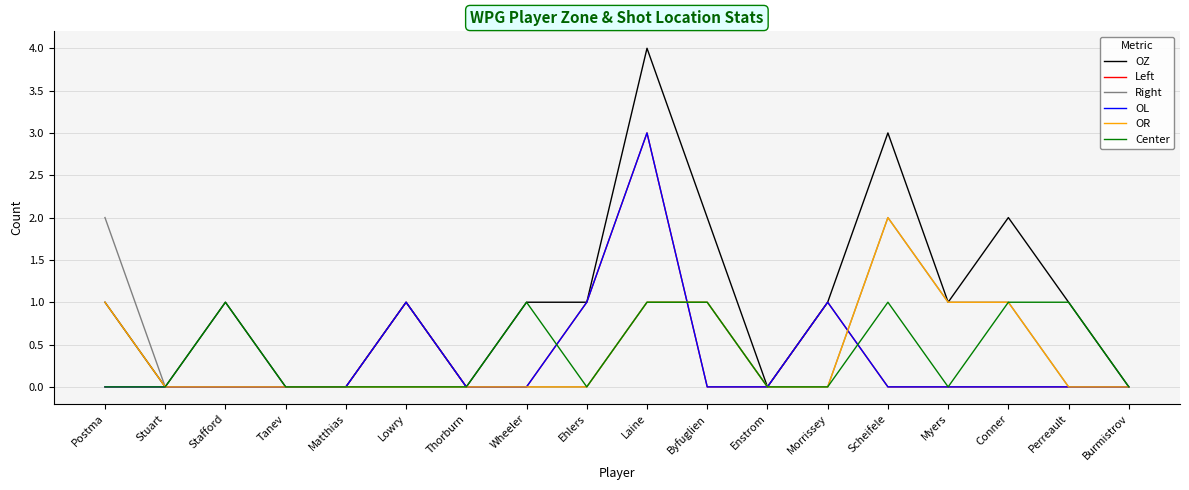

Is this an area chart (filled region under the line)?

No